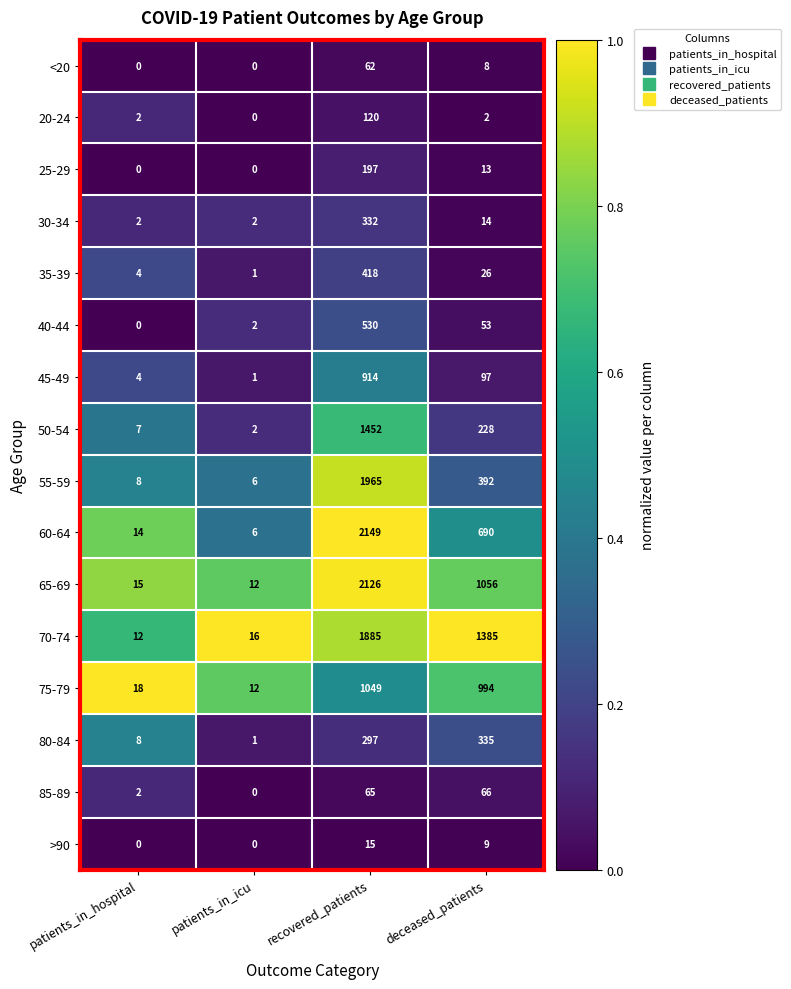

True or false: >90 has a value of -8 at patients_in_icu.

False